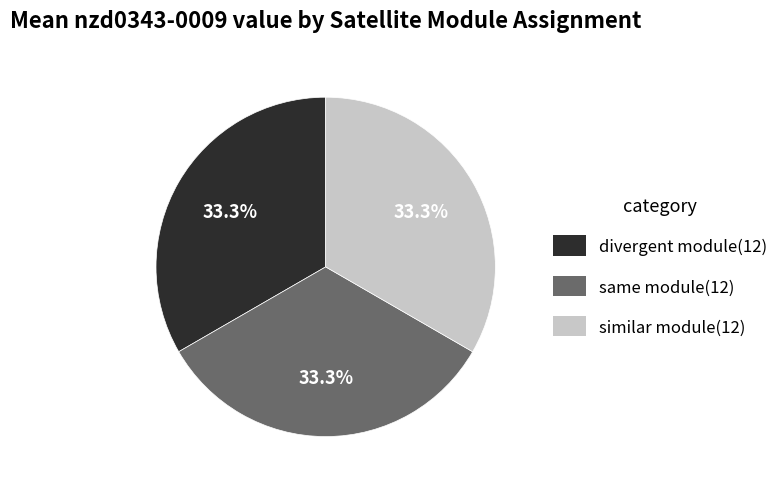

Is there any slice that represents more than half of the pie?

No